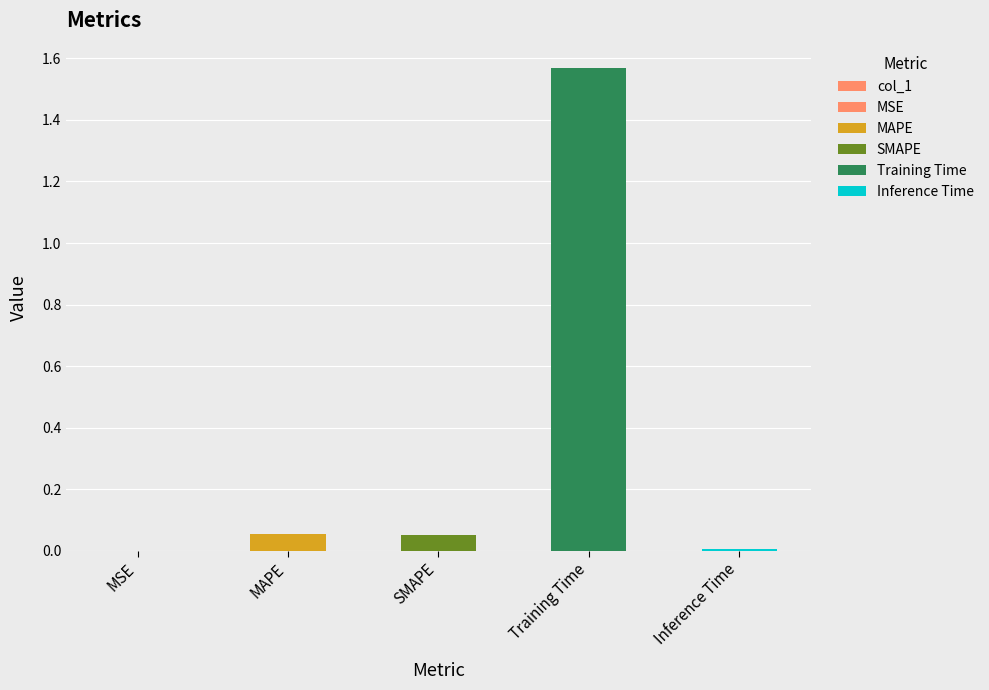

What is the difference between the maximum and second lowest values?

1.6